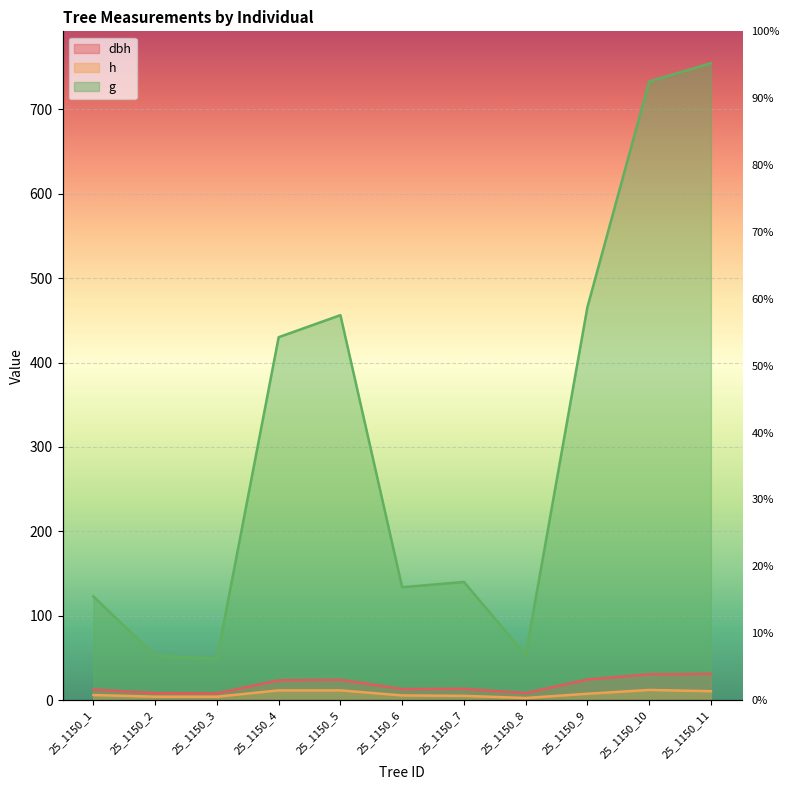

What is the smallest value displayed?

2.5